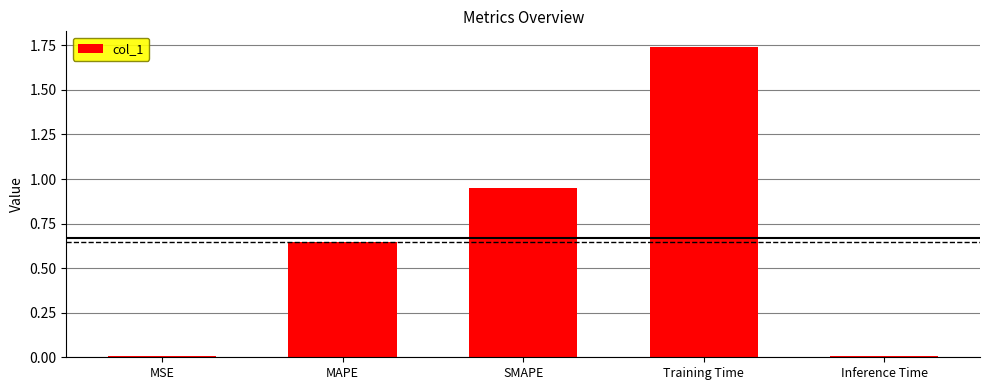

At which category does the chart reach its peak across all series?

Training Time